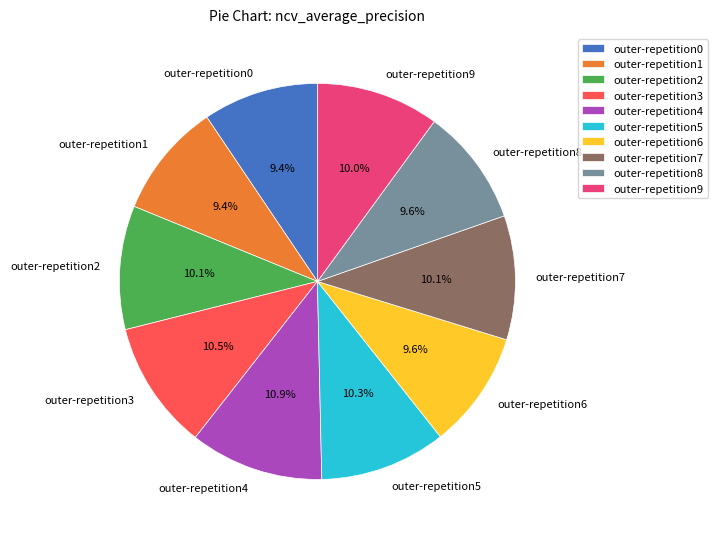

True or false: outer-repetition5 accounts for 23% of the total.

False